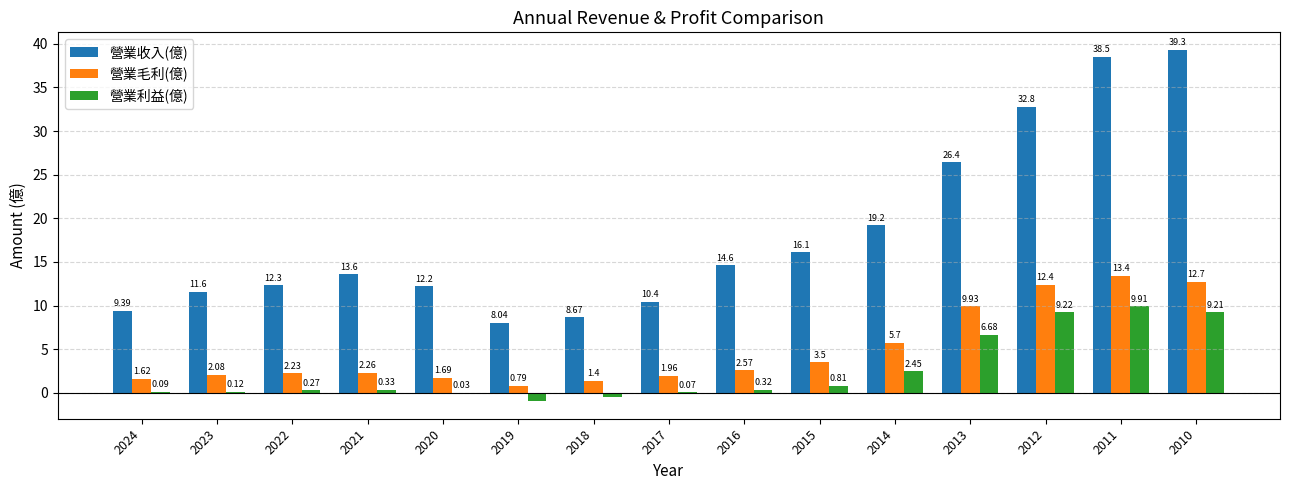

Which category has the highest value across all series?

2010